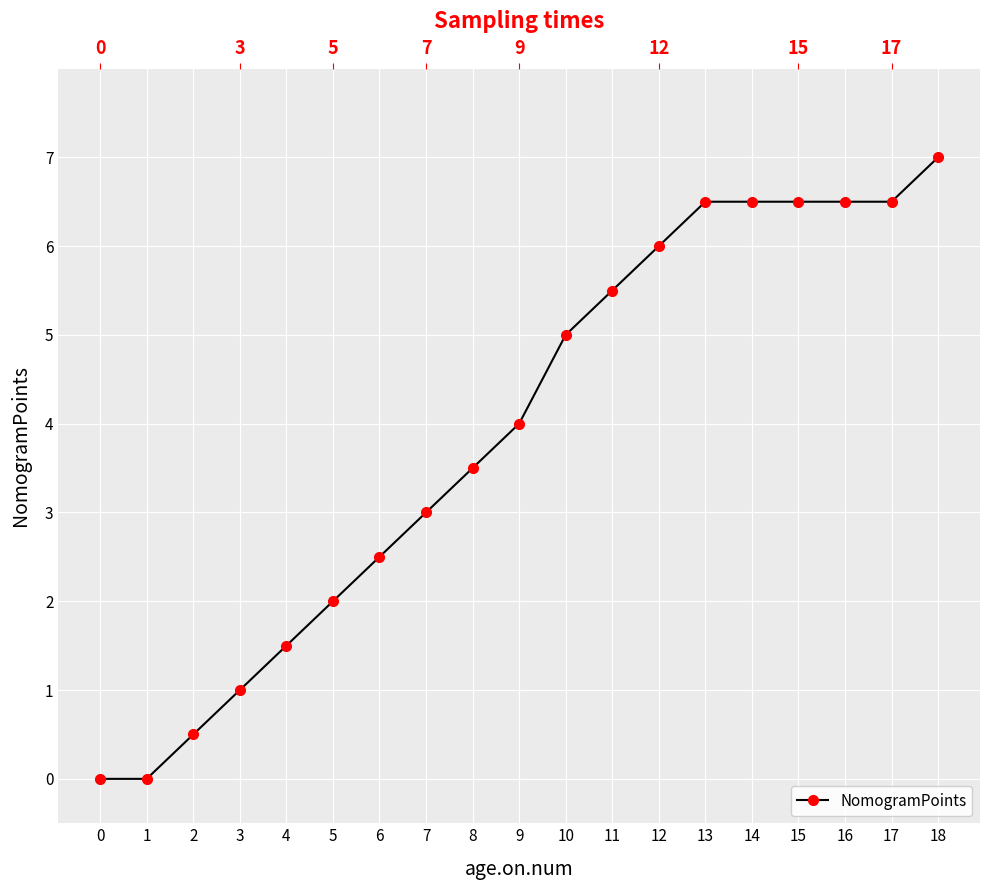

Is it true that the value at 11 is 5.5?

True